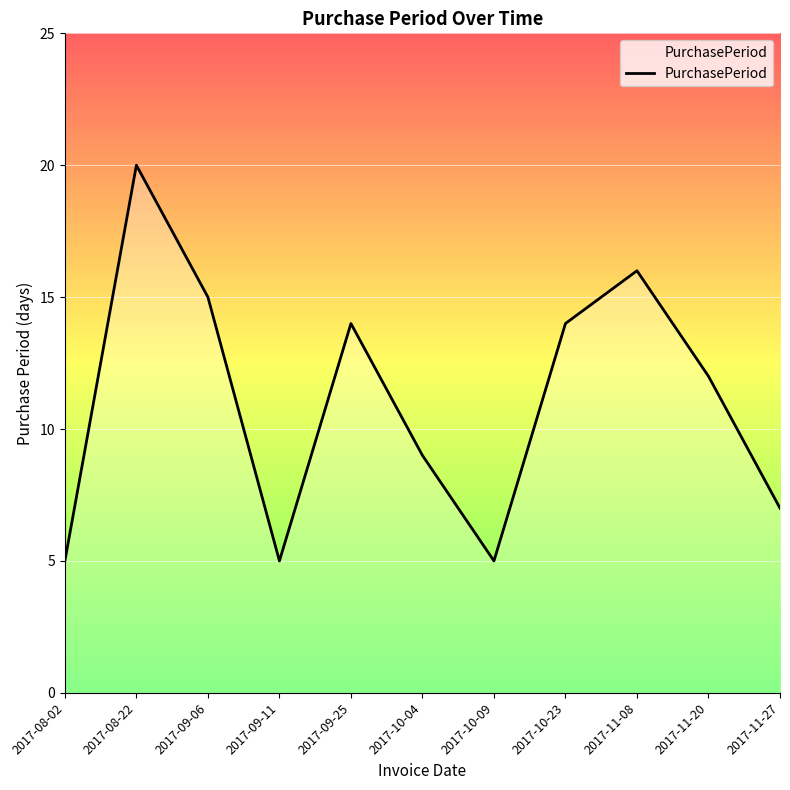

How many lines are shown in the chart?

1